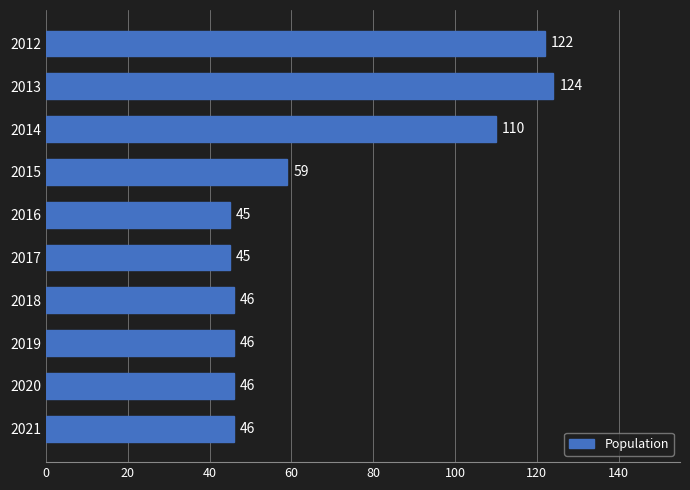

The value at 2015 is 91. True or false?

False